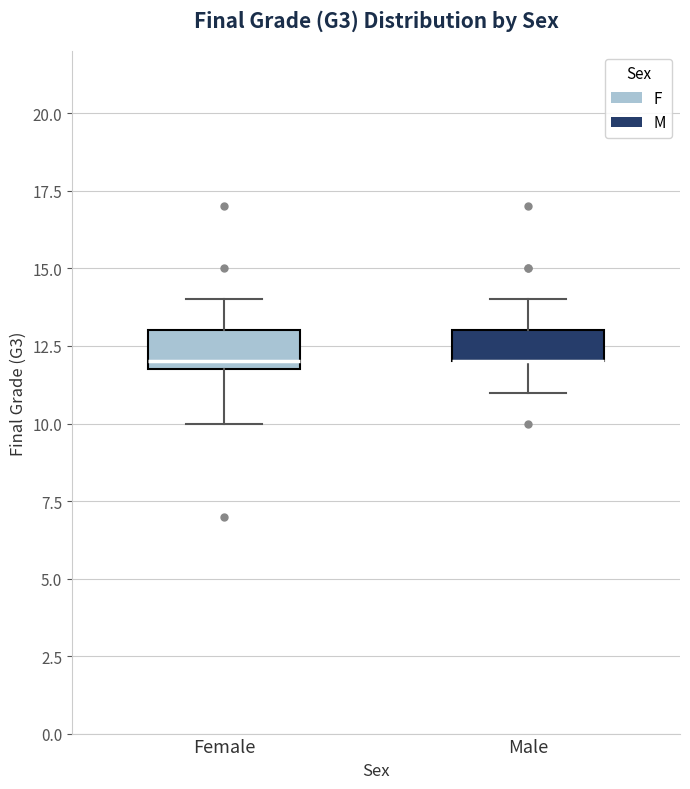

Reading left to right, transcribe this box plot: for each box, give where its median line is, the range the box spans, and where its two whiskers end, as read against the y-axis. The values are not printed on the chart, so give them approximately, as read against the axis.

Female: median 12 (just above the box's lower edge), box 12 to 13, whiskers 10 to 14
Male: median 12 (drawn on the box's lower edge), box 12 to 13, whiskers 11 to 14